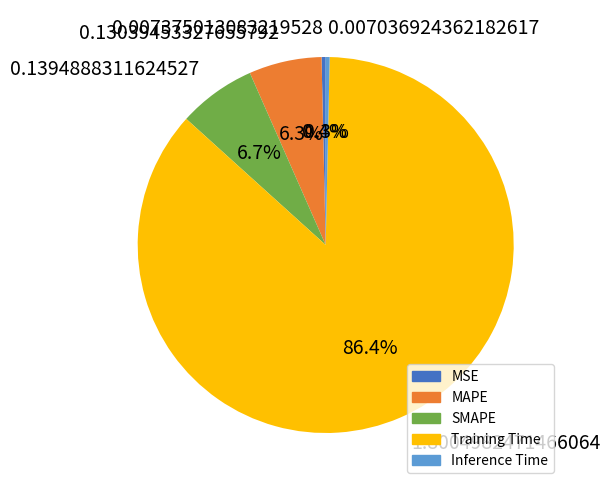

Is it true that SMAPE is 1% of the pie?

False